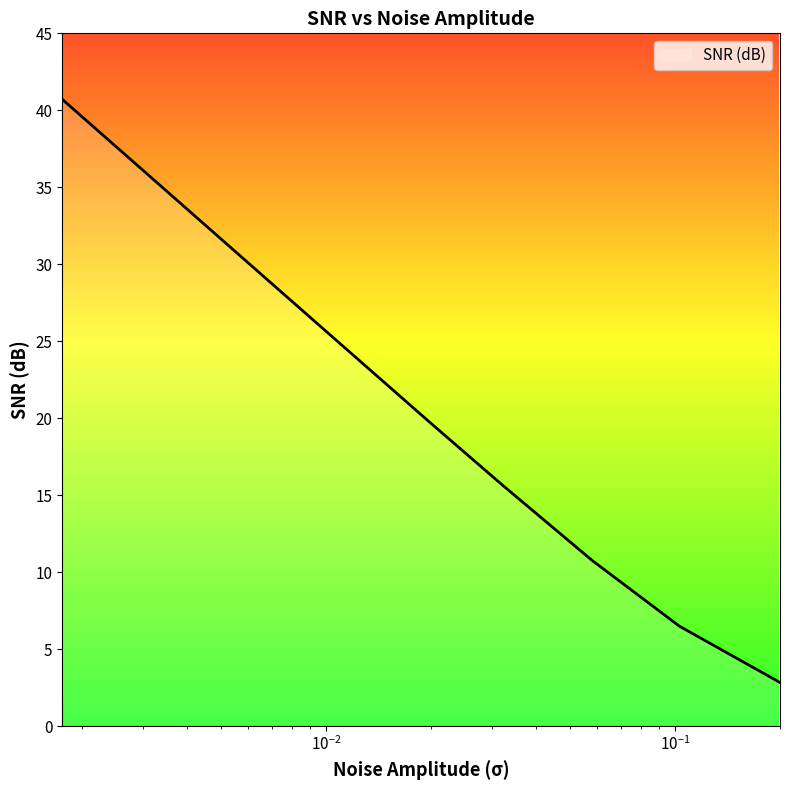

What is the minimum value shown in the chart?

2.8